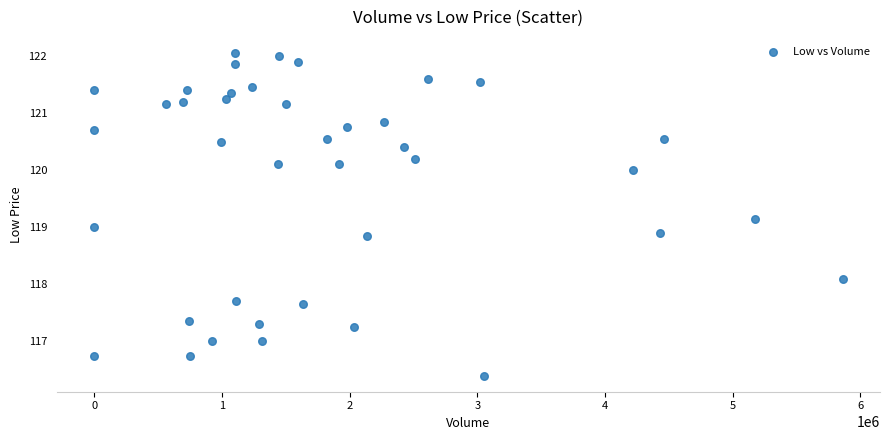

What is the range of X values (max minus min)?

5859764.0